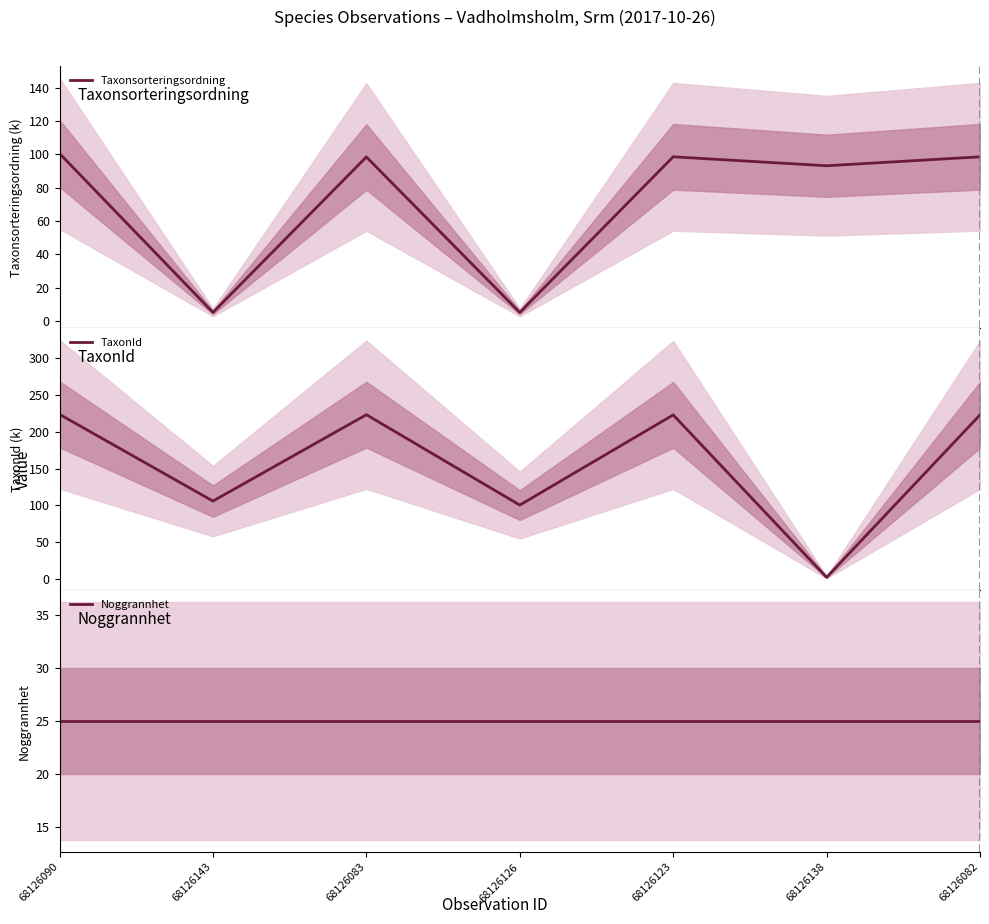

Reading right to left, what are all the values shown in this chart?

Taxonsorteringsordning: 98.5	93.2	98.5	5.1	98.4	5.1	100.5
TaxonId: 222.5	2.8	222.5	100.5	222.8	105.9	223.2
Noggrannhet: 25.0	25.0	25.0	25.0	25.0	25.0	25.0